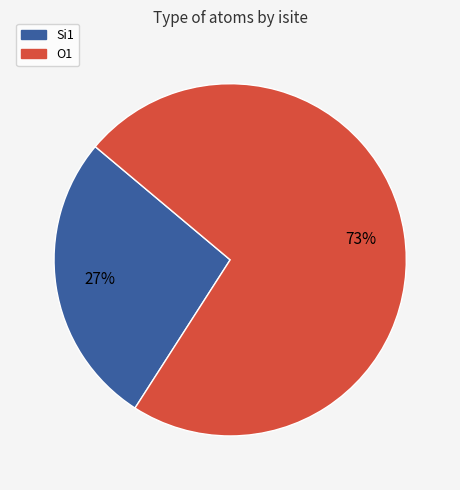

How many segments does this pie chart have?

2